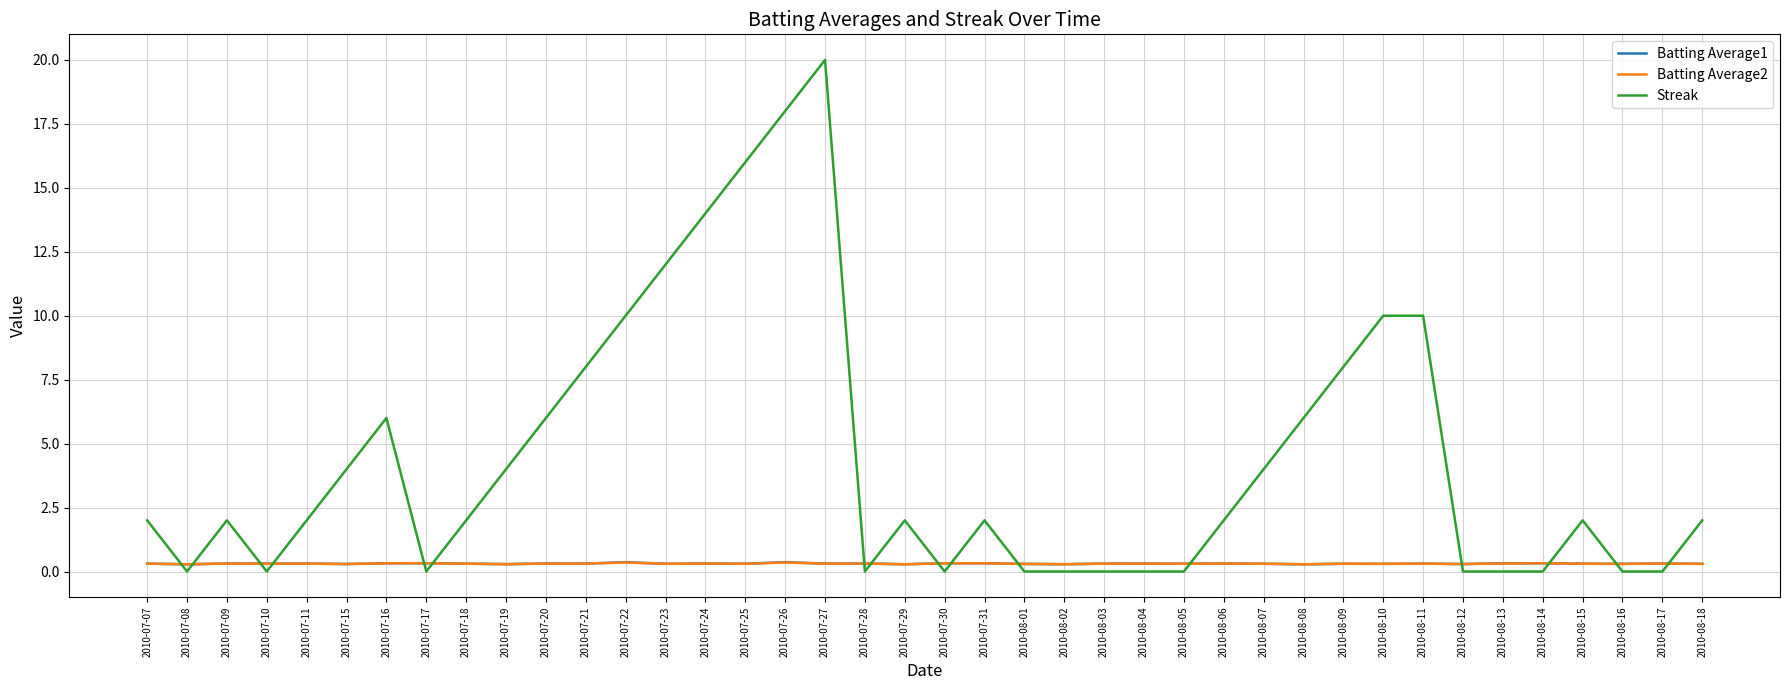

How many lines are shown in the chart?

3